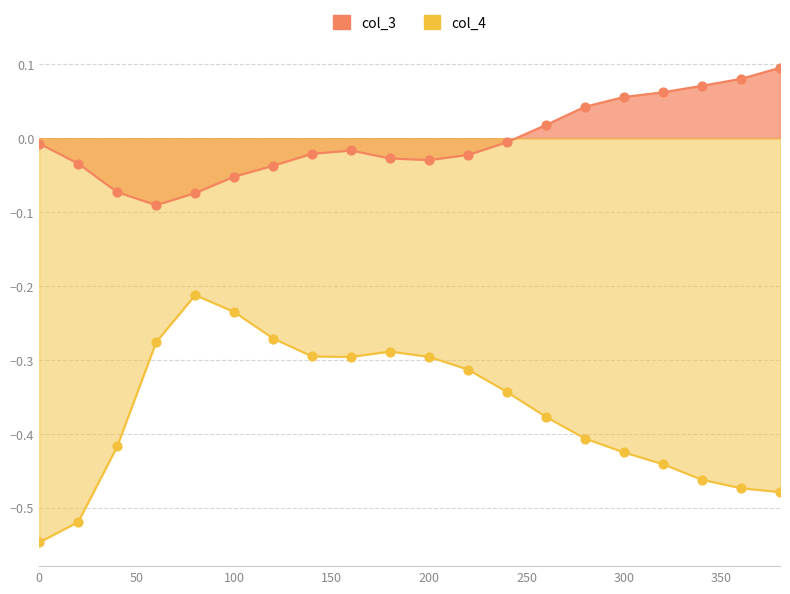

Is the value of col_4 at 280 greater than the value of col_3 at 180?

No